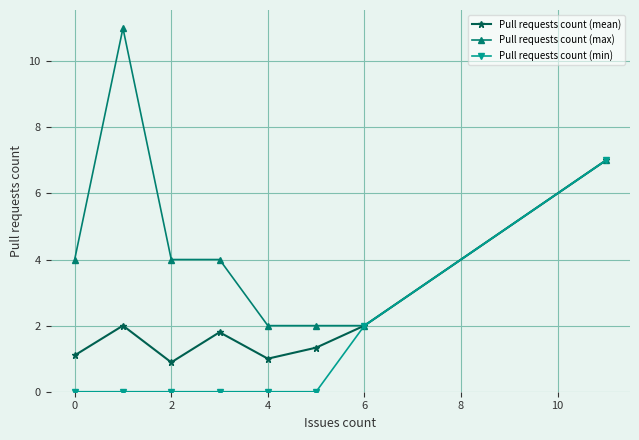

Rank the series by their average value, from highest to lowest.

Pull requests count (max), Pull requests count (mean), Pull requests count (min)